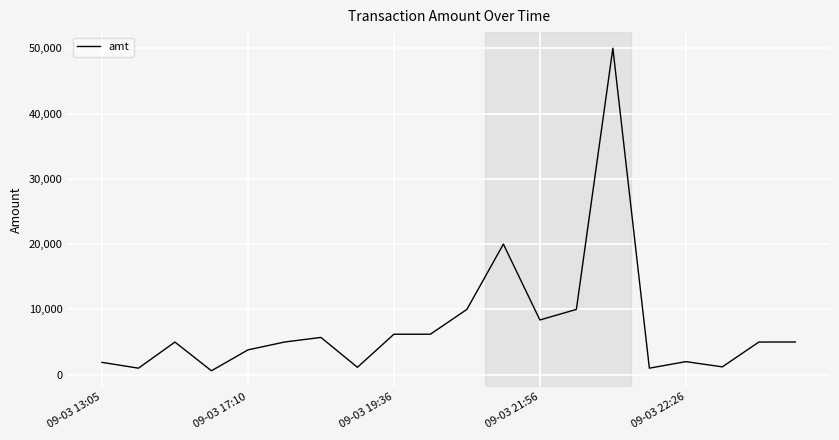

What is the maximum value shown in the chart?

50000.0